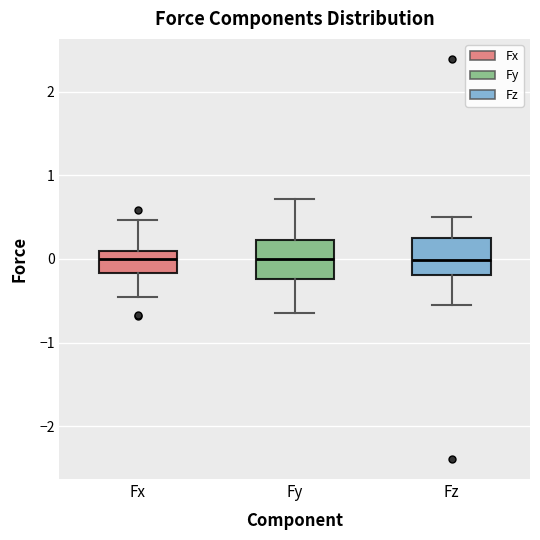

Reading left to right, read every box against the y-axis: the position of its median line, the range the box covers, and the ends of its whiskers. The values are not printed on the chart, so give them approximately, as read against the axis.

Fx: median 0.0, box -0.2 to 0.1, whiskers -0.5 to 0.5
Fy: median 0.0, box -0.2 to 0.2, whiskers -0.6 to 0.7
Fz: median 0.0, box -0.2 to 0.3, whiskers -0.5 to 0.5